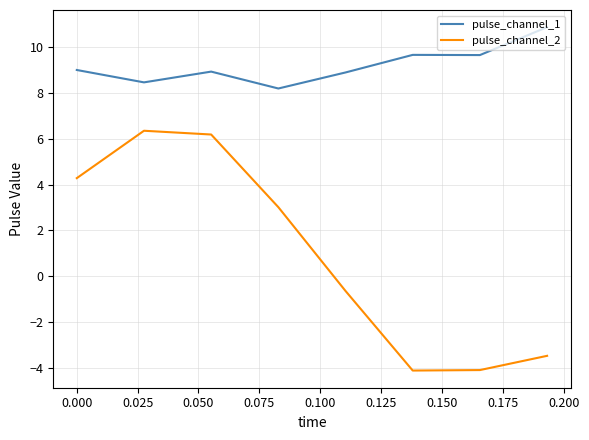

Which series has the largest total across all categories?

pulse_channel_1